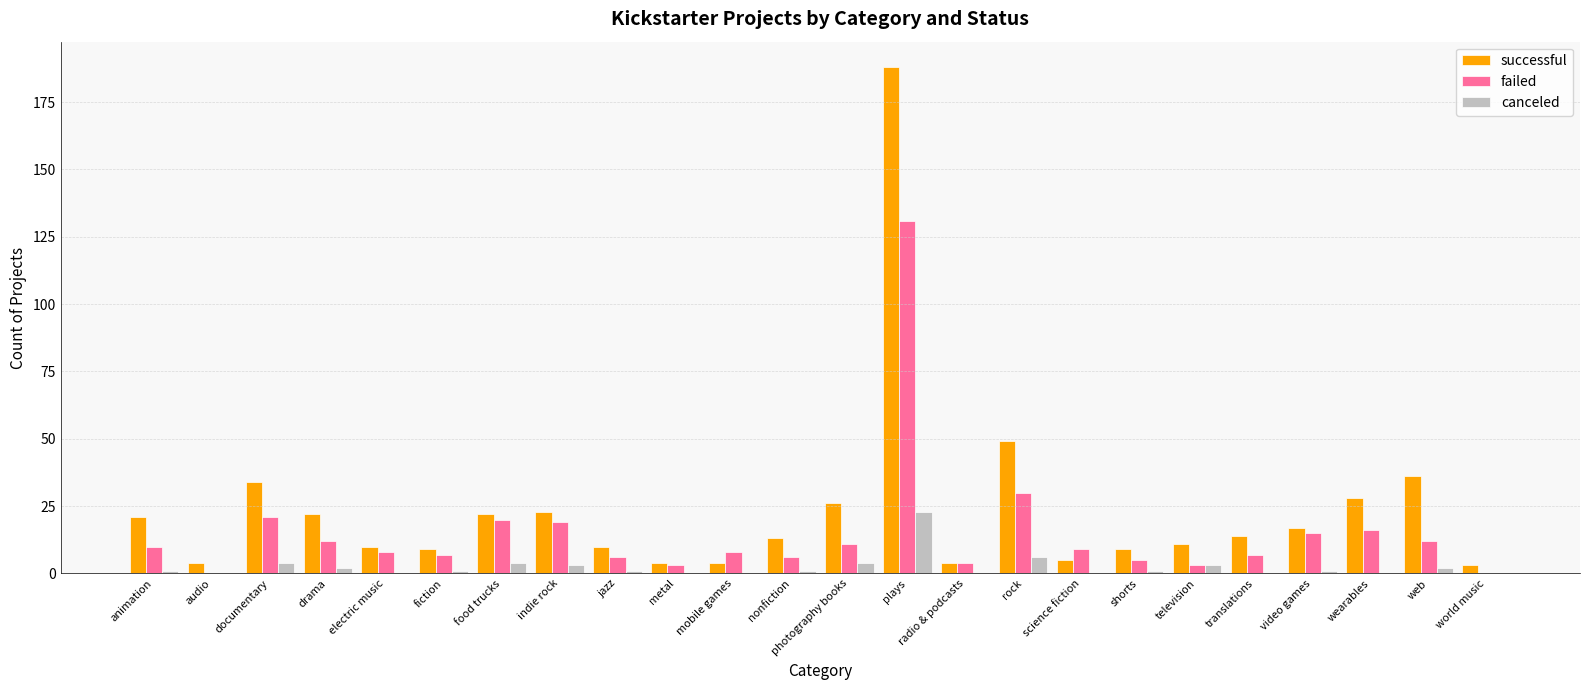

What is the approximate value of canceled at documentary, to the nearest 5?

5